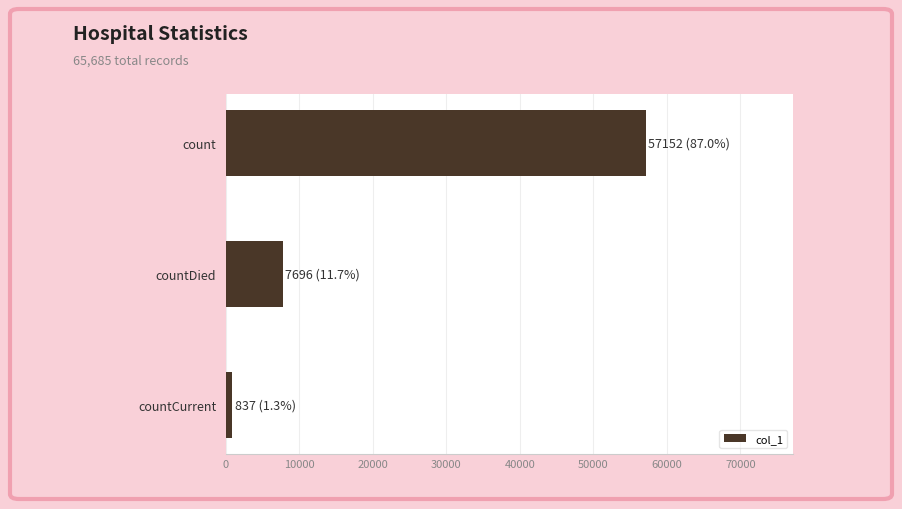

Does the chart contain stacked bars?

No